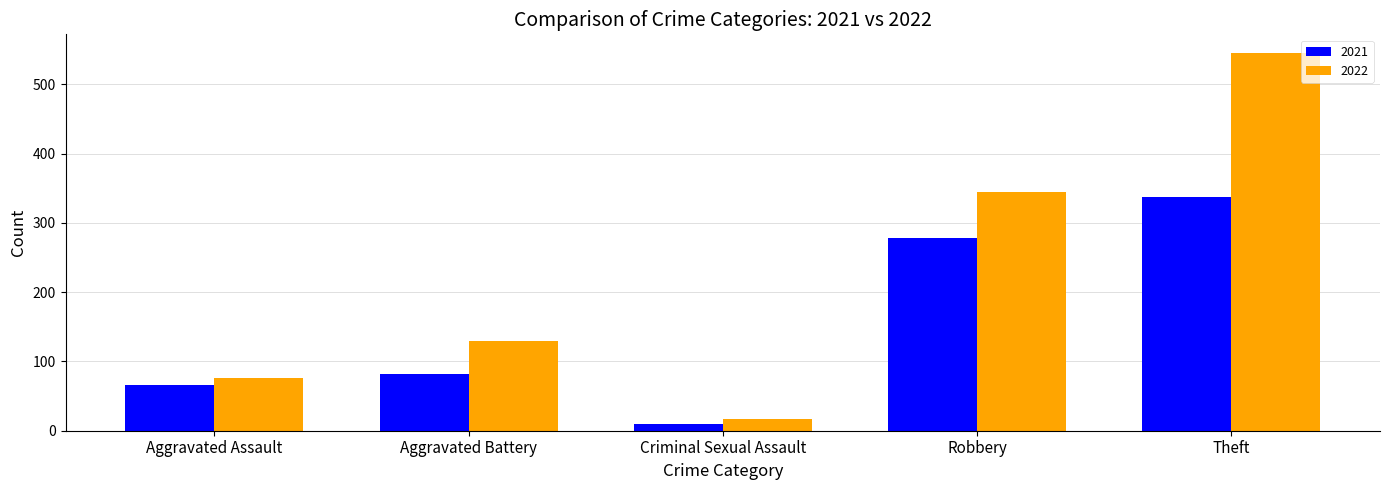

What is the total value across all series at Aggravated Battery?

211